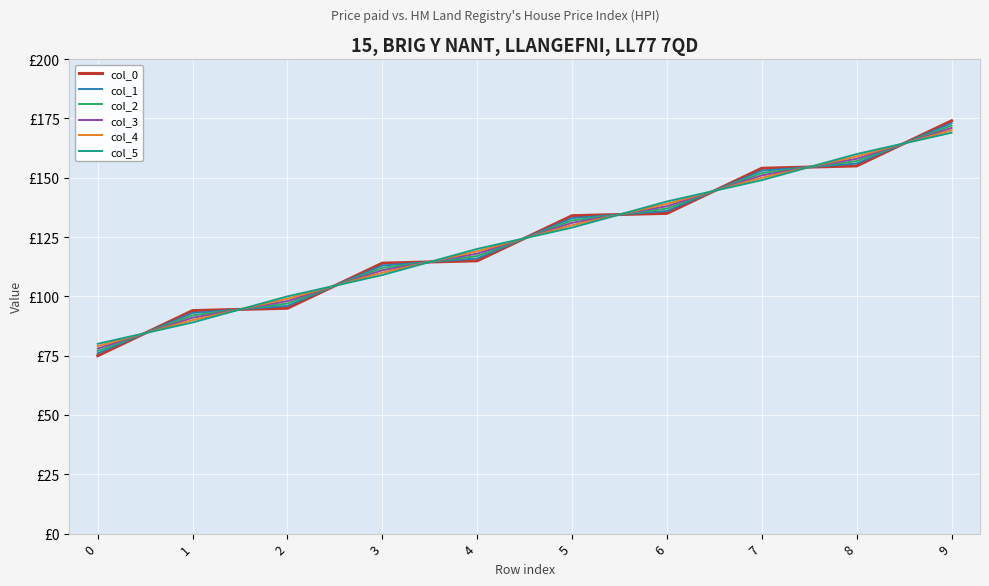

Where does the col_0 series first go above 134?

5